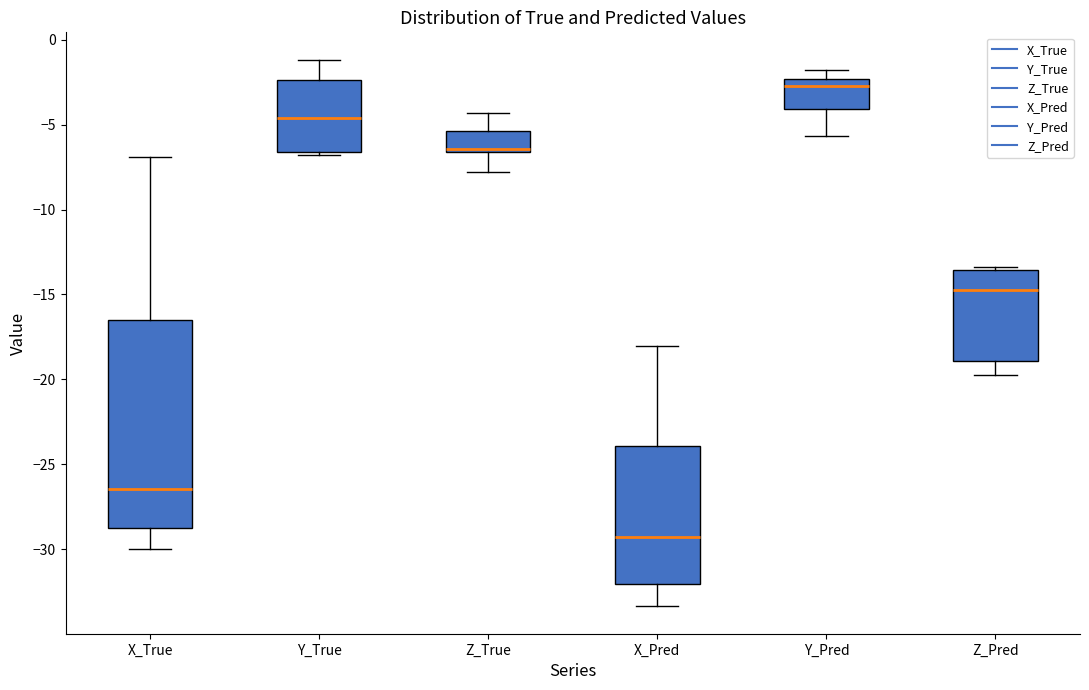

Comparing the boxes themselves (not the whiskers), which one is the tallest?

X_True